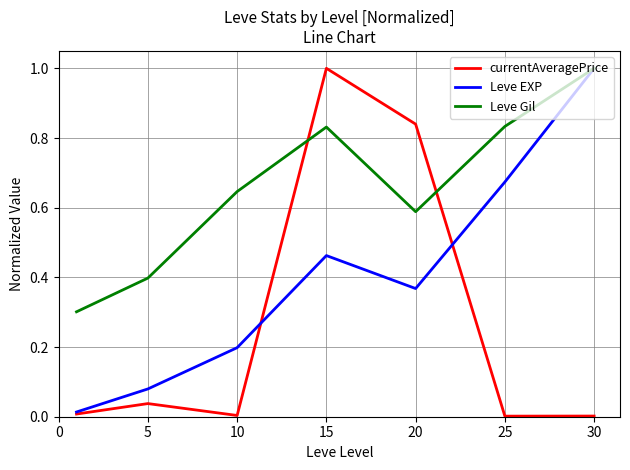

What is the greatest value displayed?

1.0